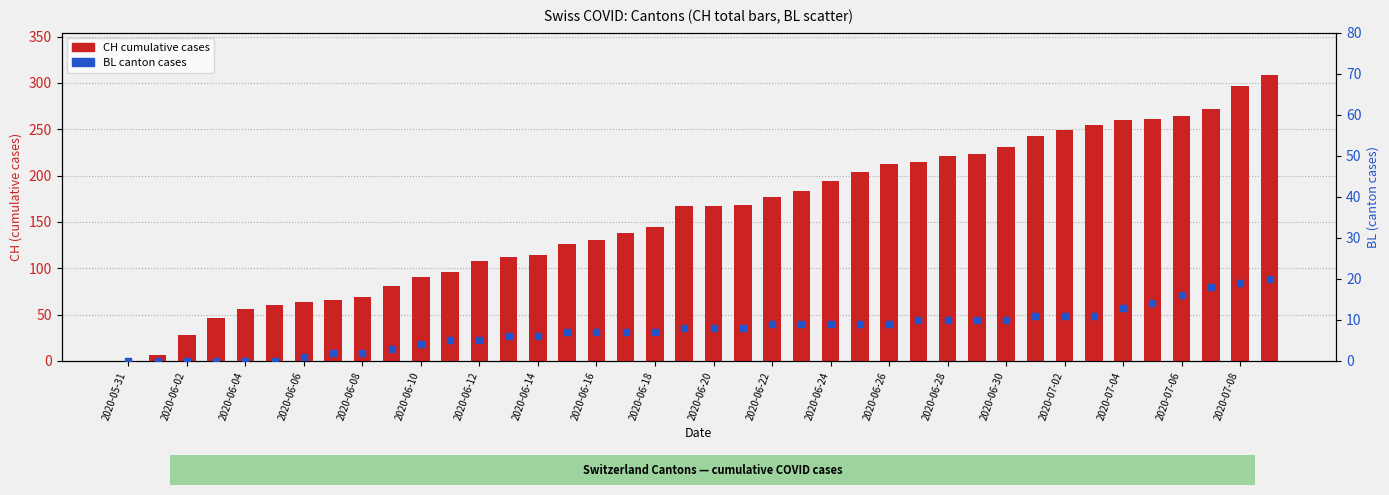

Which series has the widest spread of Y values?

CH (total)